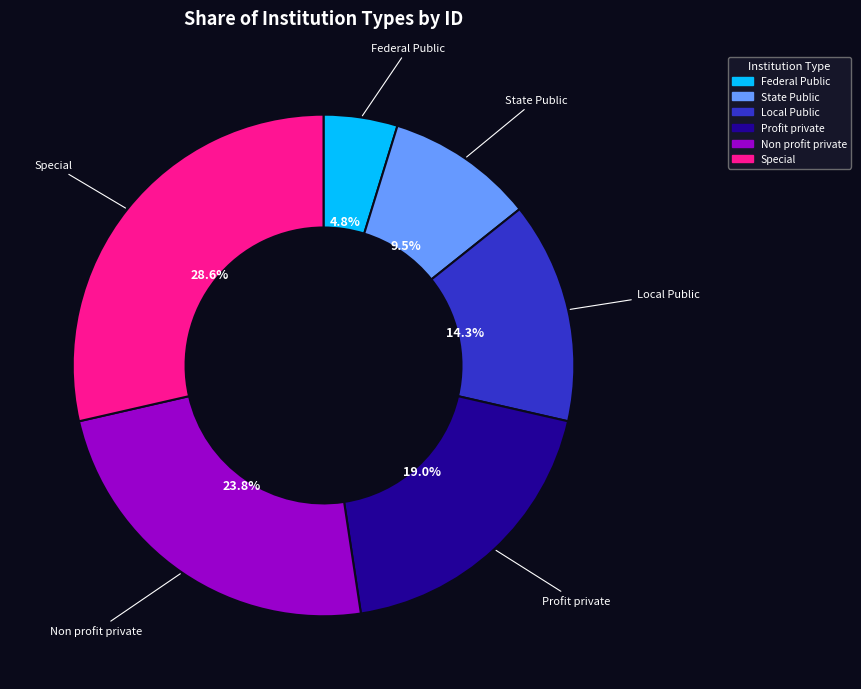

Does State Public represent more than half of the total?

No